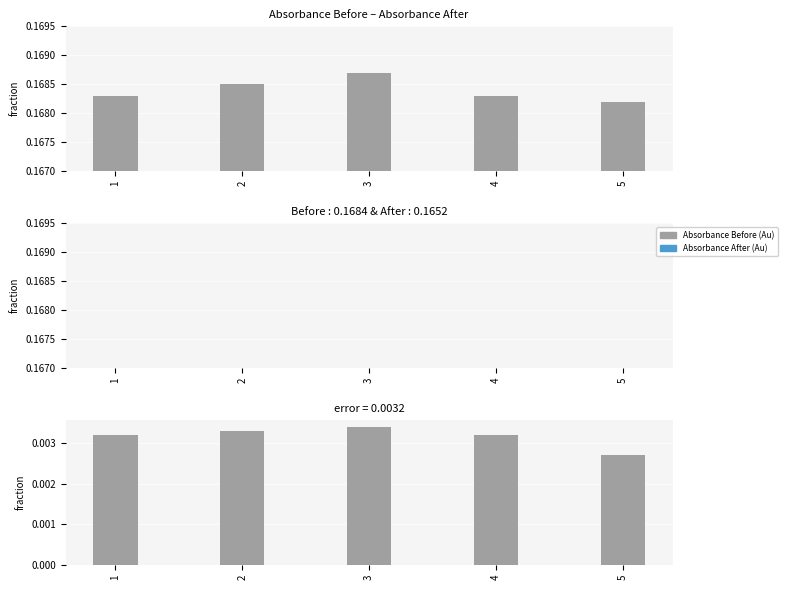

The value of Absorbance After (Au) at 3 is 0.0. True or false?

False